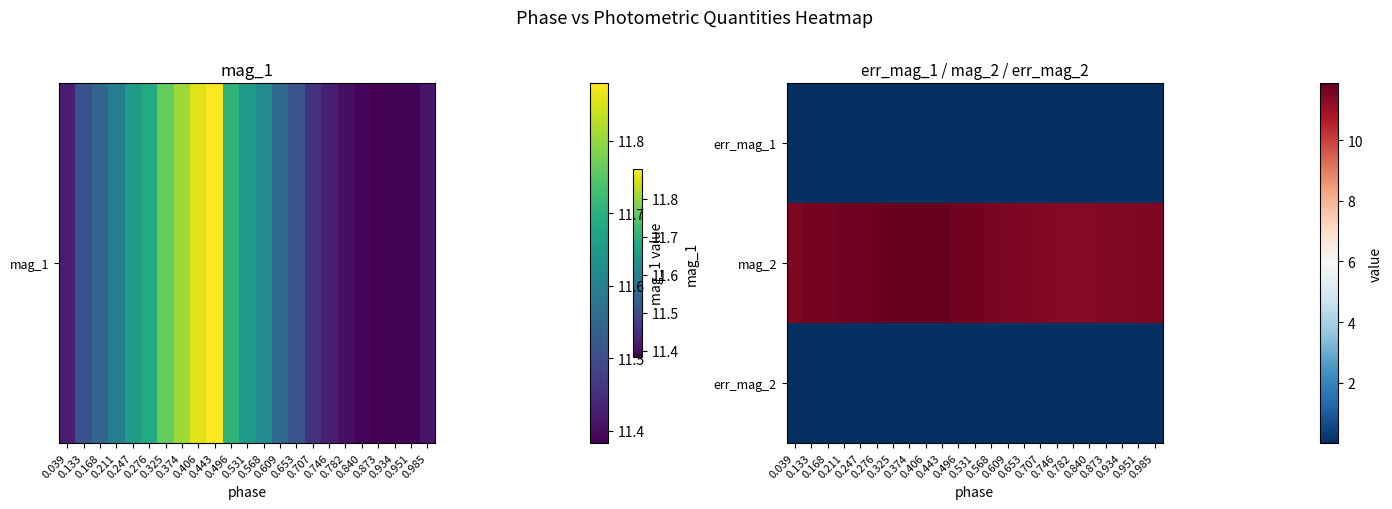

Reading left to right, list all the values displayed in this chart.

err_mag_1: 0.039=0.0	0.133=0.0	0.168=0.0	0.211=0.0	0.247=0.0	0.276=0.0	0.325=0.0	0.374=0.0	0.406=0.0	0.443=0.0	0.496=0.0	0.531=0.0	0.568=0.0	0.609=0.0	0.653=0.0	0.707=0.0	0.746=0.0	0.782=0.0	0.840=0.0	0.873=0.0	0.934=0.0	0.951=0.0	0.985=0.0
mag_2: 0.039=11.5	0.133=11.6	0.168=11.6	0.211=11.7	0.247=11.7	0.276=11.8	0.325=11.8	0.374=11.8	0.406=11.9	0.443=11.9	0.496=11.7	0.531=11.7	0.568=11.6	0.609=11.5	0.653=11.5	0.707=11.4	0.746=11.4	0.782=11.4	0.840=11.4	0.873=11.4	0.934=11.4	0.951=11.5	0.985=11.5
err_mag_2: 0.039=0.0	0.133=0.0	0.168=0.0	0.211=0.0	0.247=0.0	0.276=0.0	0.325=0.0	0.374=0.0	0.406=0.0	0.443=0.0	0.496=0.0	0.531=0.0	0.568=0.0	0.609=0.0	0.653=0.0	0.707=0.0	0.746=0.0	0.782=0.0	0.840=0.0	0.873=0.0	0.934=0.0	0.951=0.0	0.985=0.0